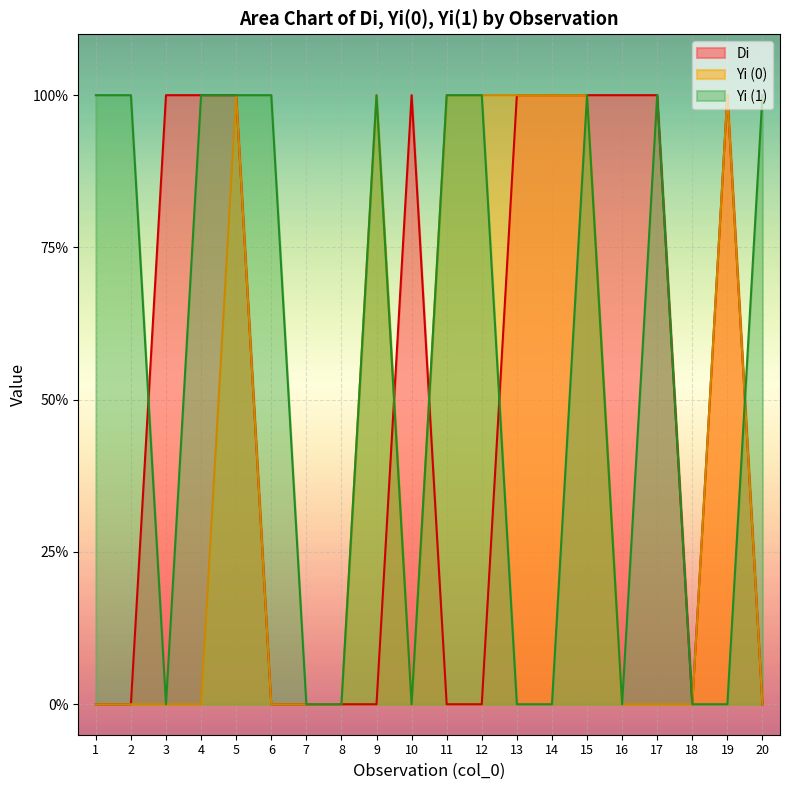

What are all the series names shown in the legend?

Di, Yi (0), Yi (1)